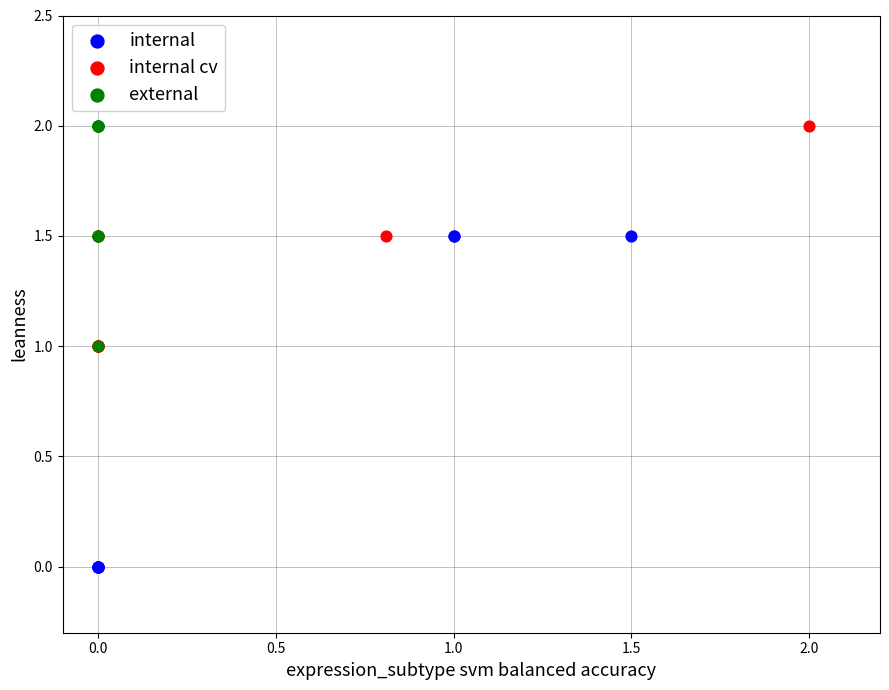

What are all the series names shown in the legend?

internal, internal cv, external